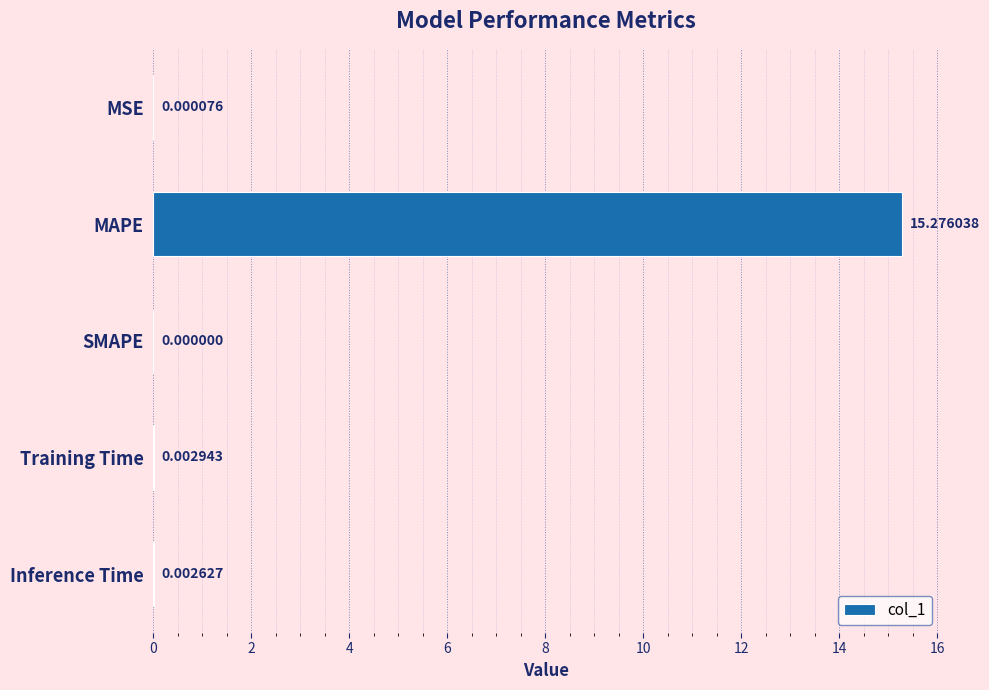

Between Inference Time and SMAPE, which is larger?

Inference Time